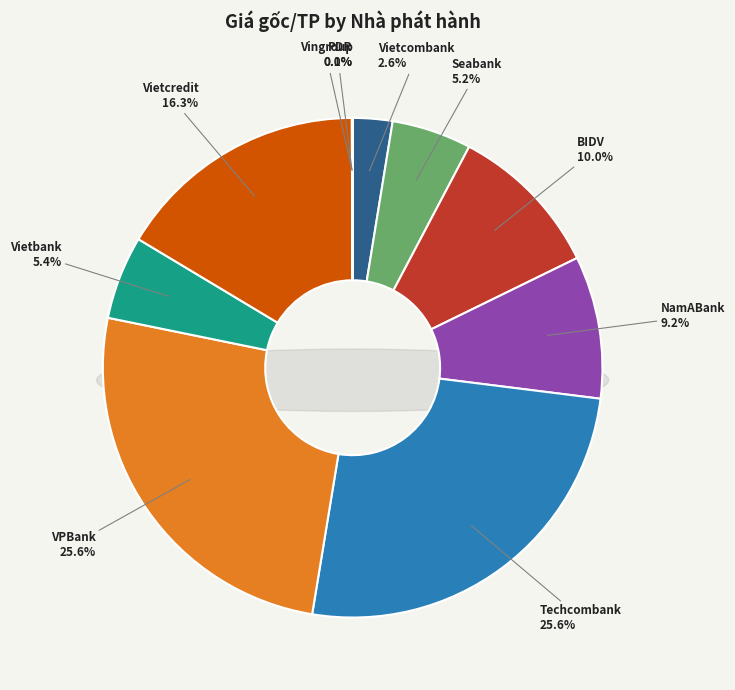

Which slice is the largest?

Techcombank